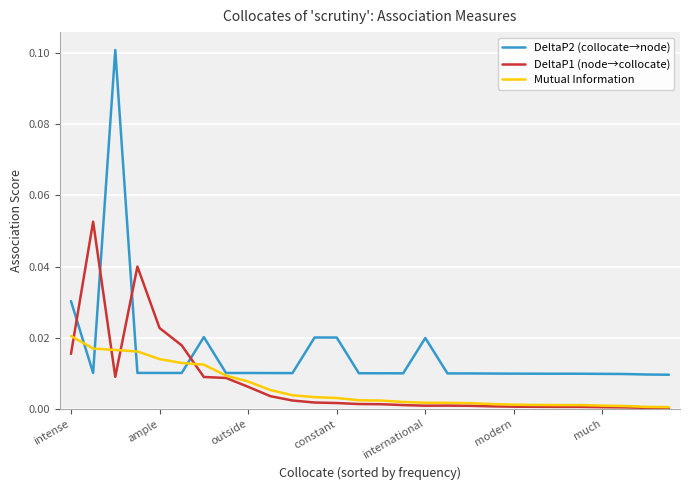

The DeltaP2 (collocate→node) series shows 0.0 at 11. True or false?

False